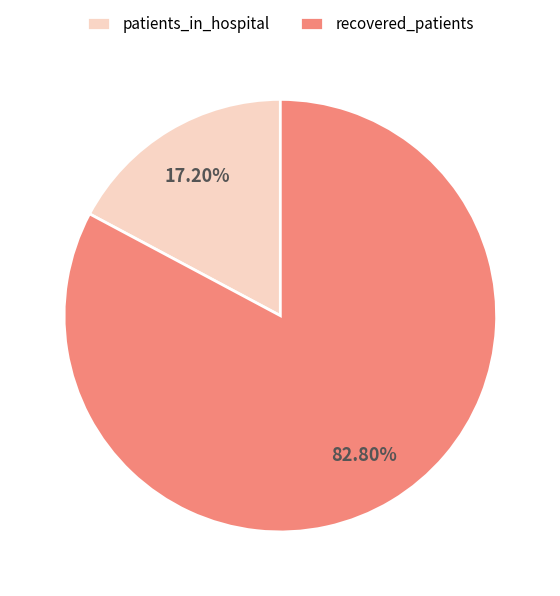

Which category has the biggest portion of the pie?

recovered_patients